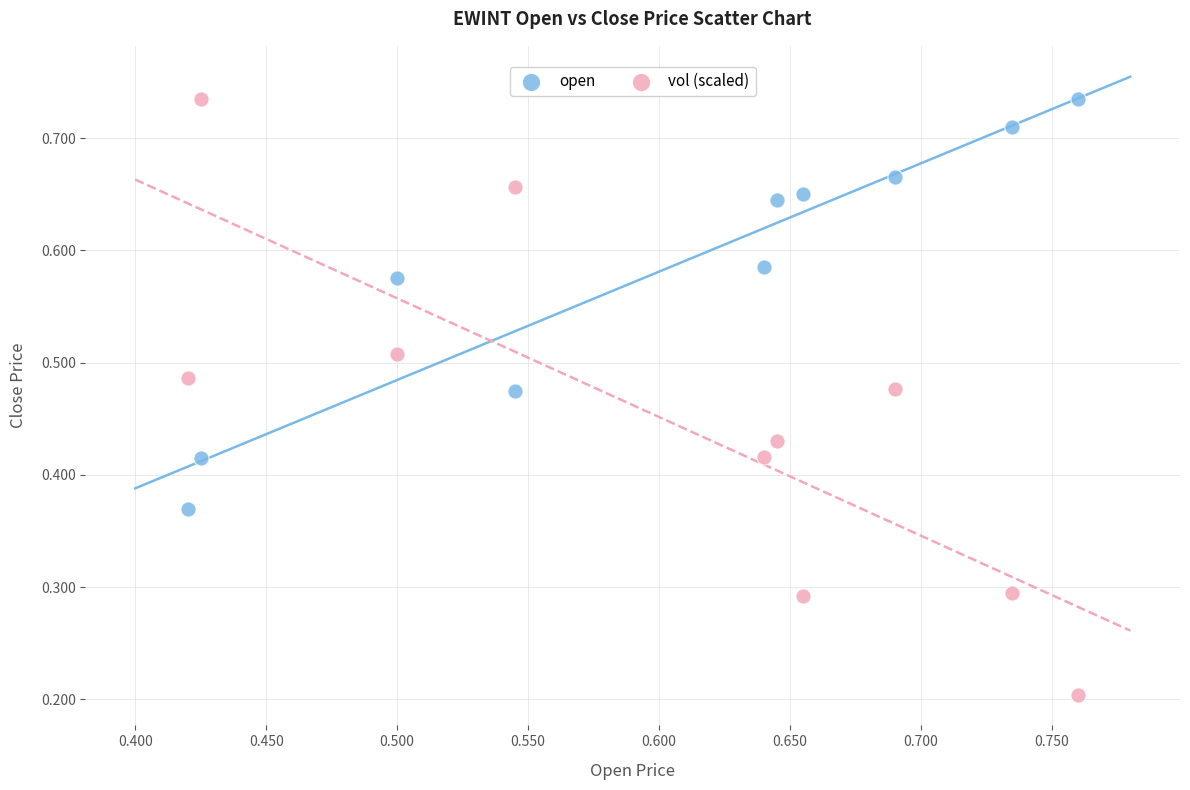

What are all the series names shown in the legend?

open, vol (scaled)